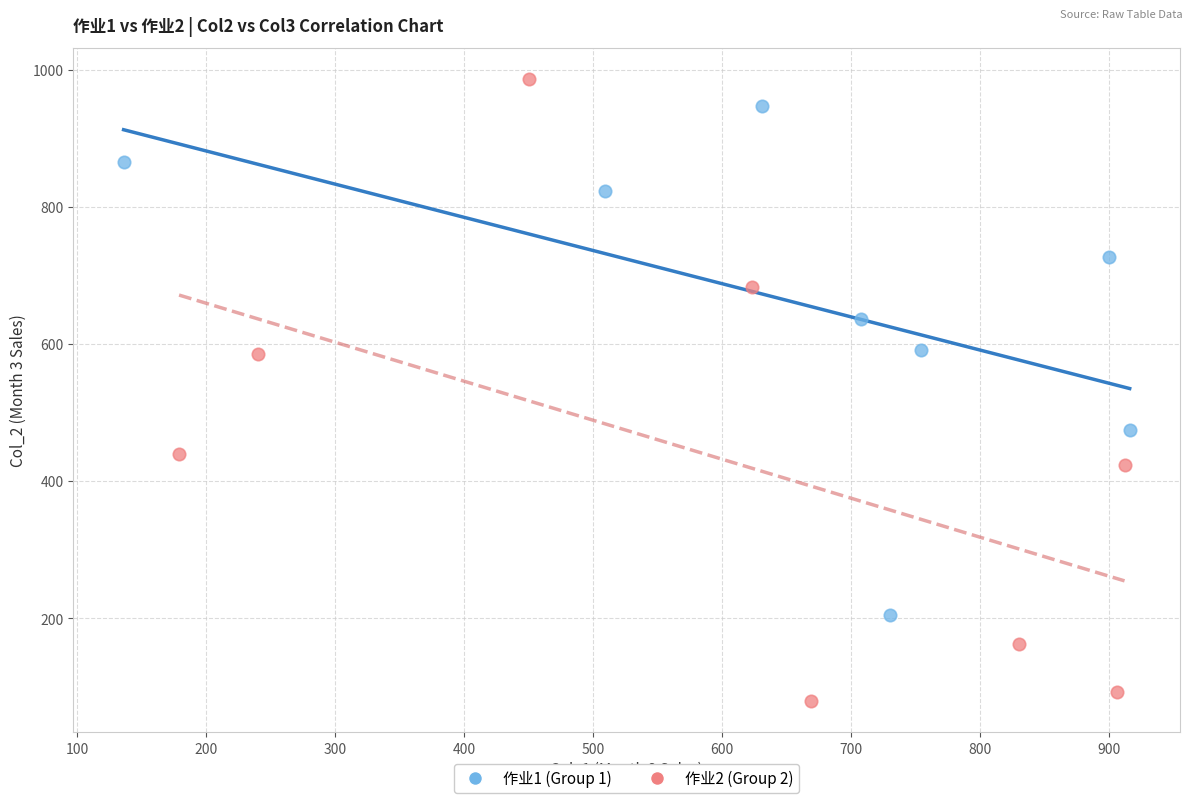

Which series contains the lowest Y value?

作业2 (Group 2)